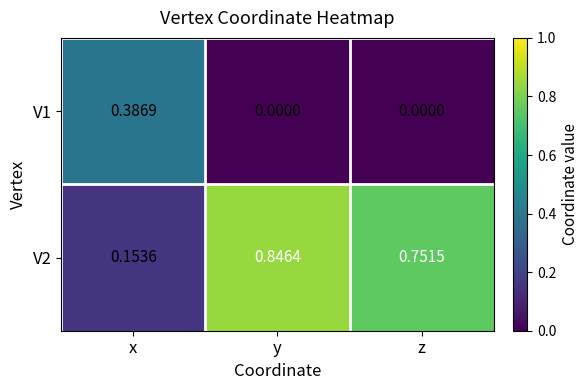

Is the value of V1 at x greater than the value of V2 at y?

No